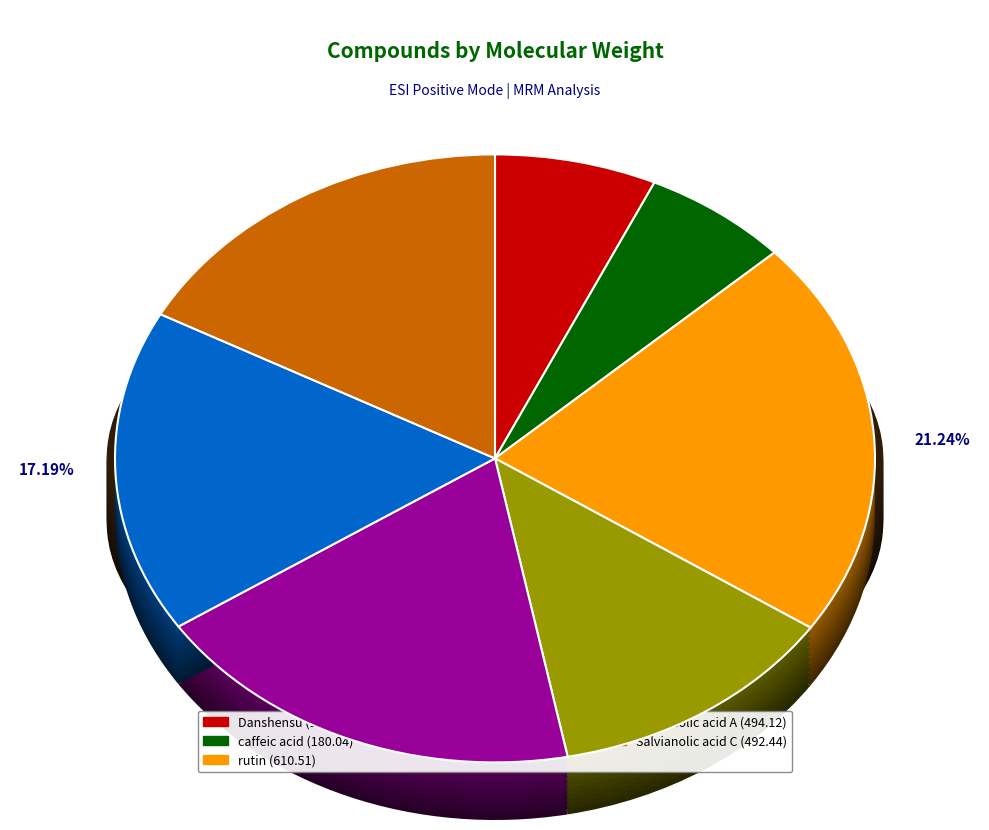

To the nearest percent, what is the difference between the caffeic acid and Salvianolic acid A slice percentages?

11%